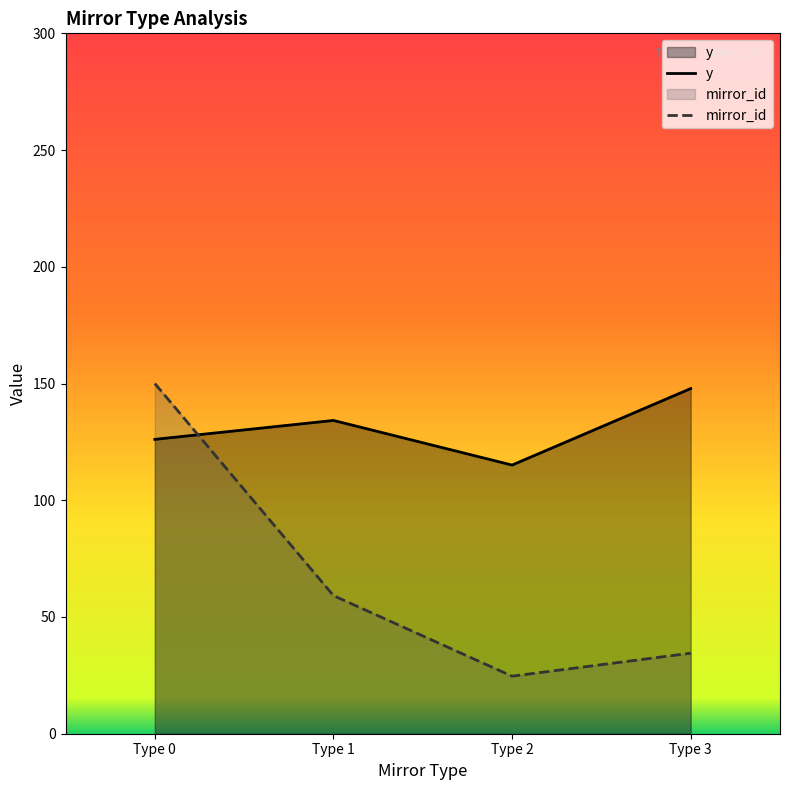

The y series shows 32.3 at Type 1. True or false?

False